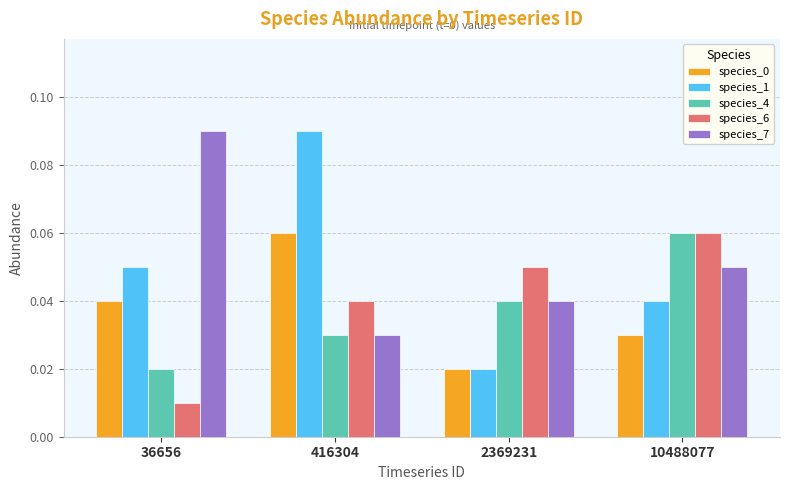

At which label is species_0 closest to 0?

2369231